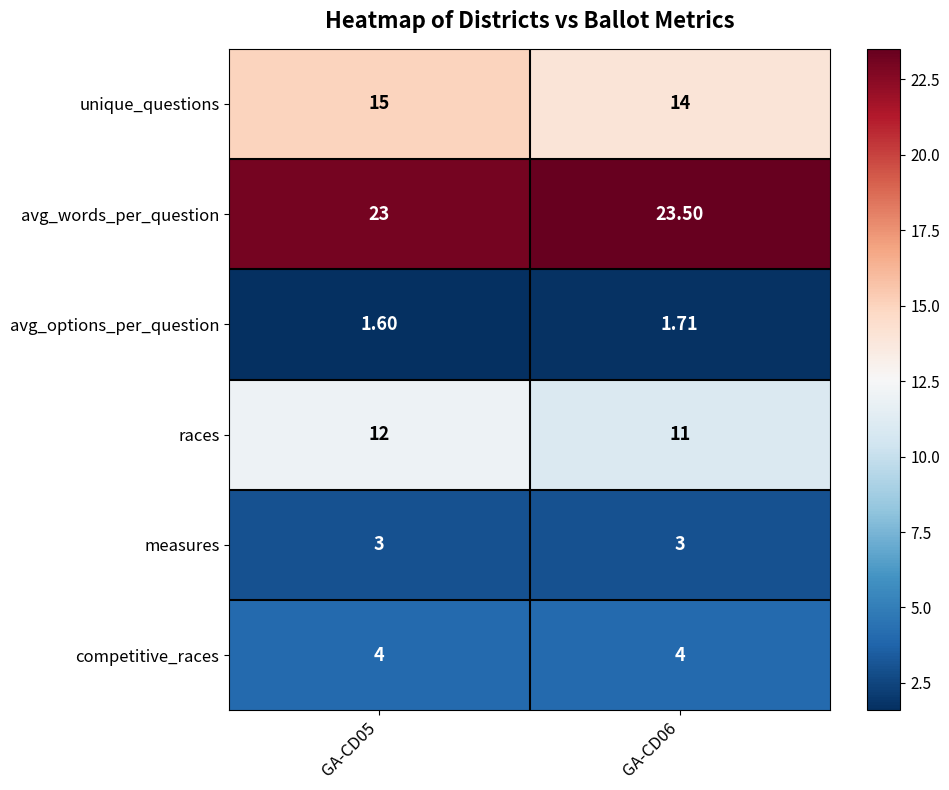

Rank the series at GA-CD06 from lowest to highest value.

avg_options_per_question, measures, competitive_races, races, unique_questions, avg_words_per_question